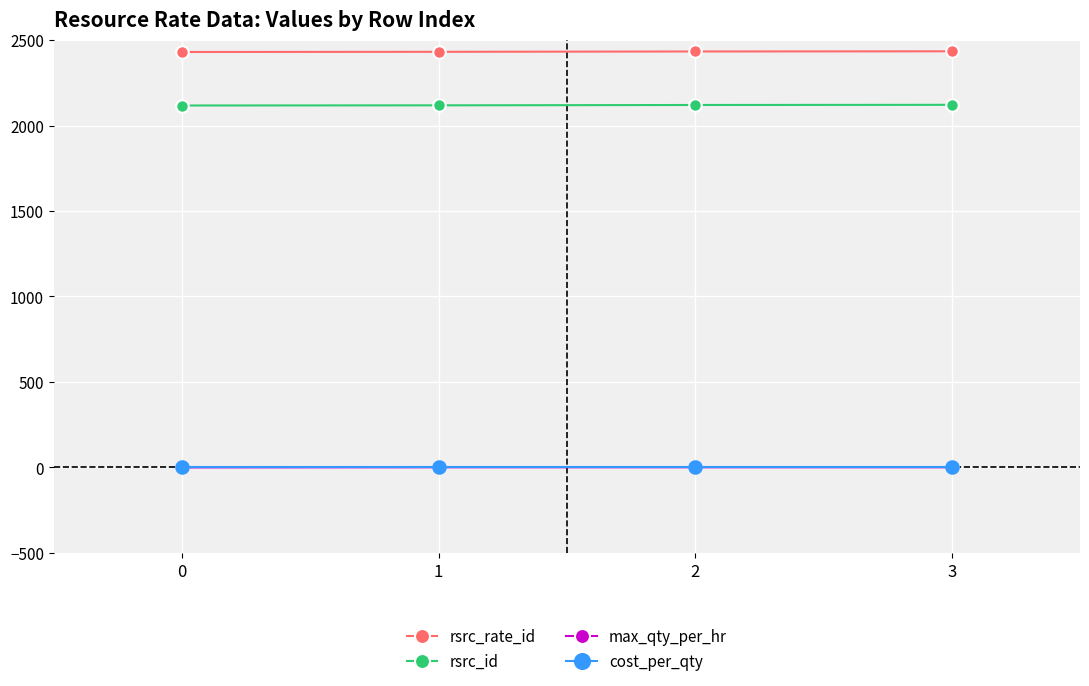

What is the sum of the max_qty_per_hr values at 0 and 3?

1.1